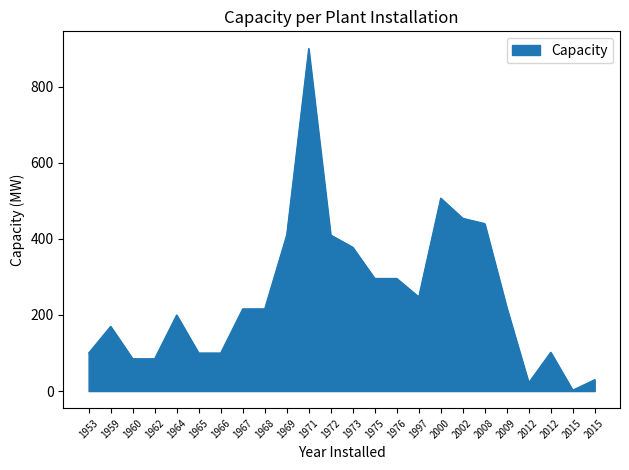

What is the difference between the maximum and second lowest values?

877.9